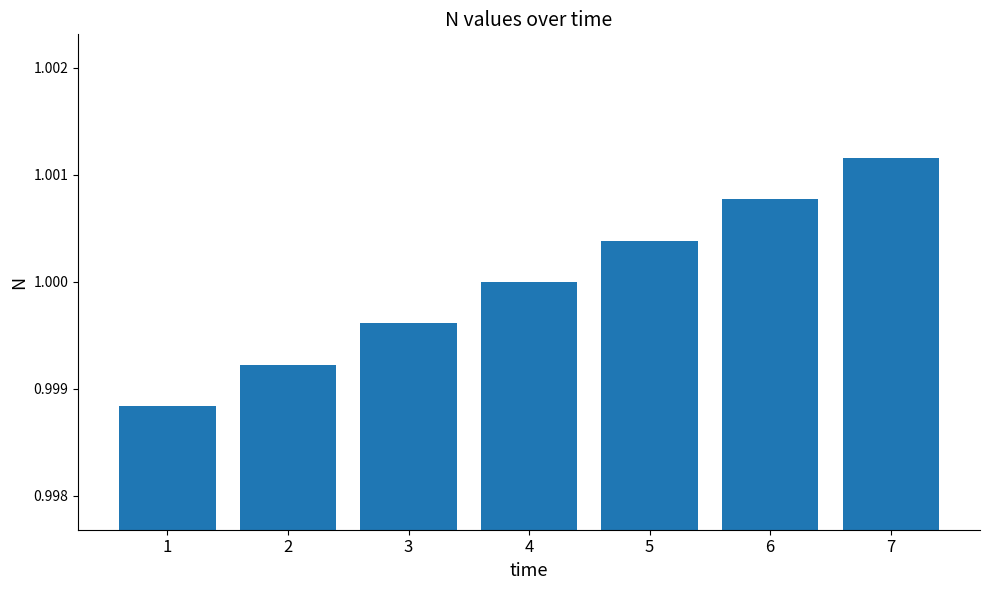

Count the number of values greater than 1.

4